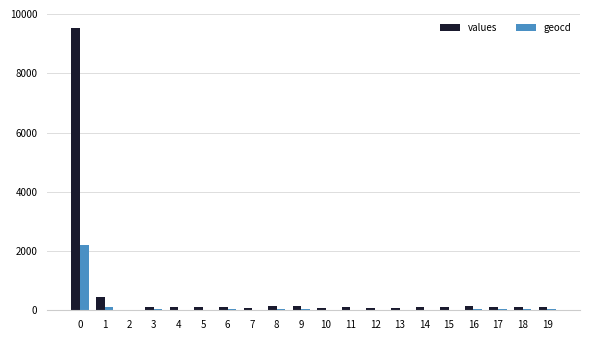

What is the spread (max minus min) of values at 5?

83